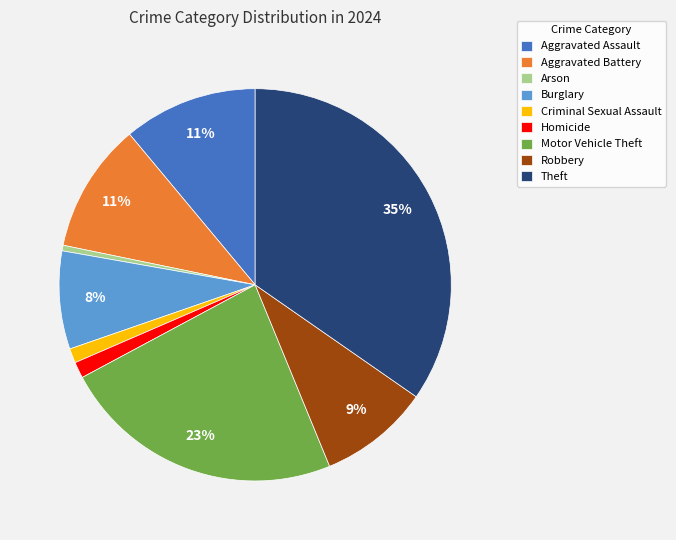

To the nearest percent, what is the difference between the Aggravated Battery and Robbery slice percentages?

2%